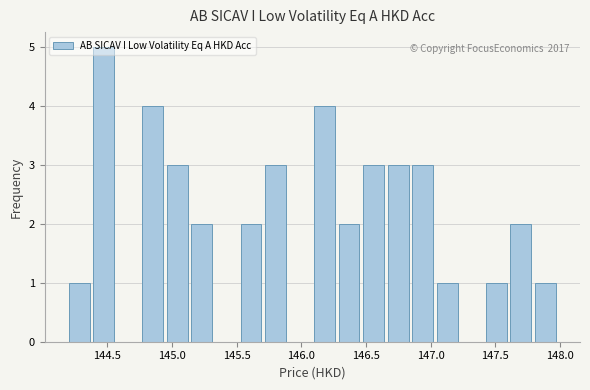

Read against the x-axis, roughly where is the centre of the tallest bar?

144.45